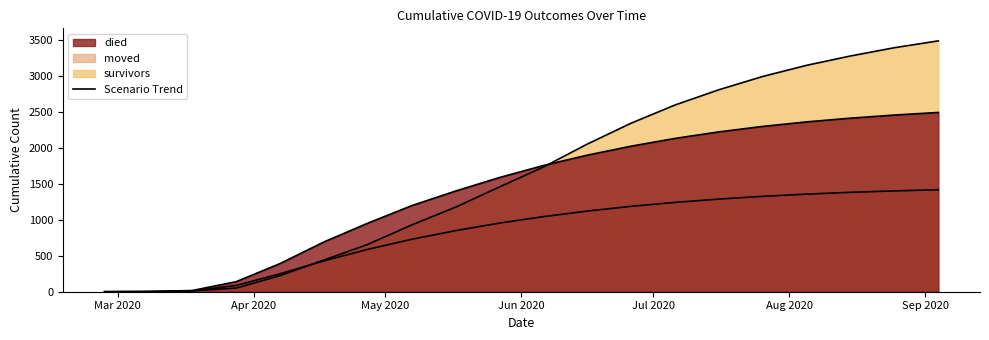

How many intersections are there between survivors and moved?

2